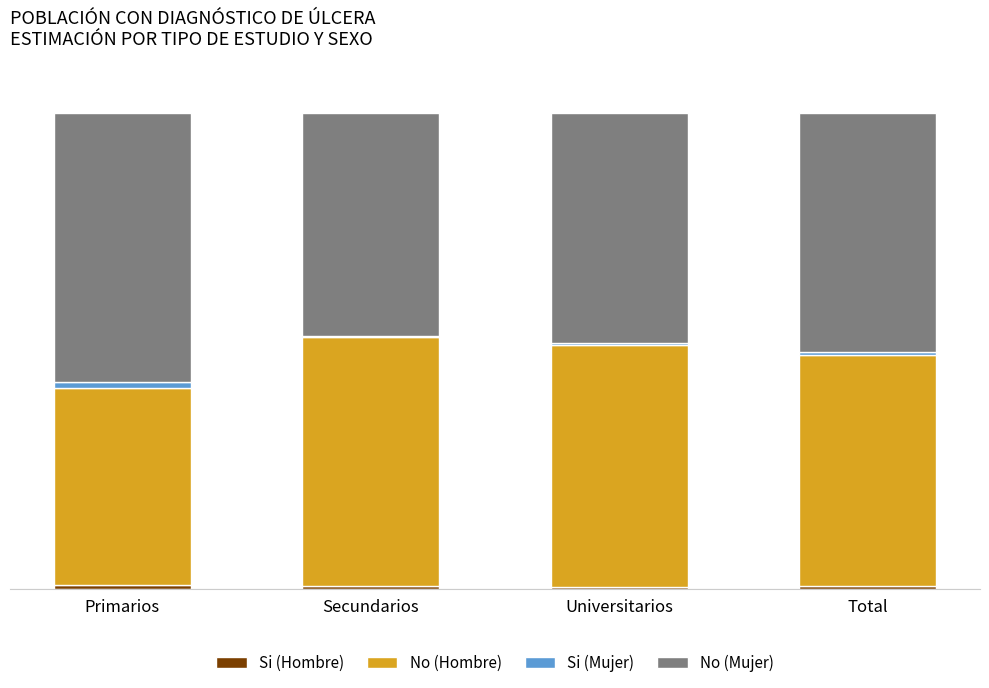

At which category is the sum across all series the highest?

Primarios